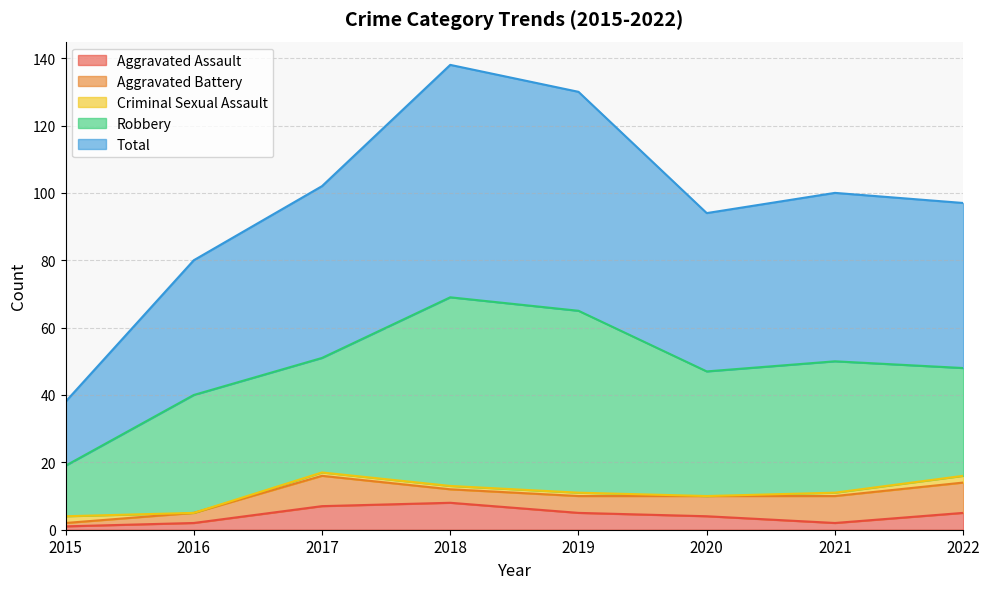

Is it true that Criminal Sexual Assault equals 0 at 2016?

True